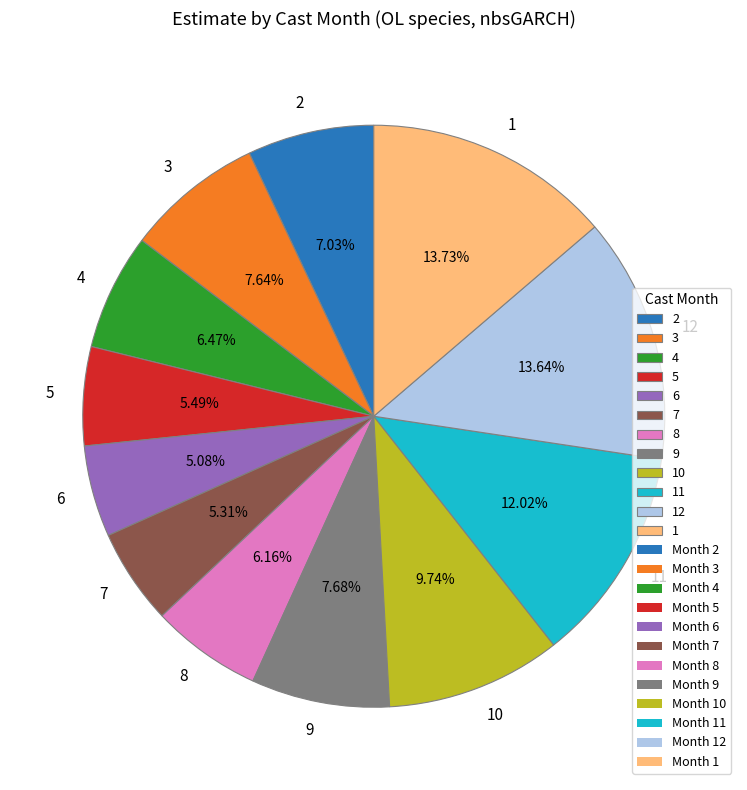

The 6 slice represents 5% of the pie. True or false?

True